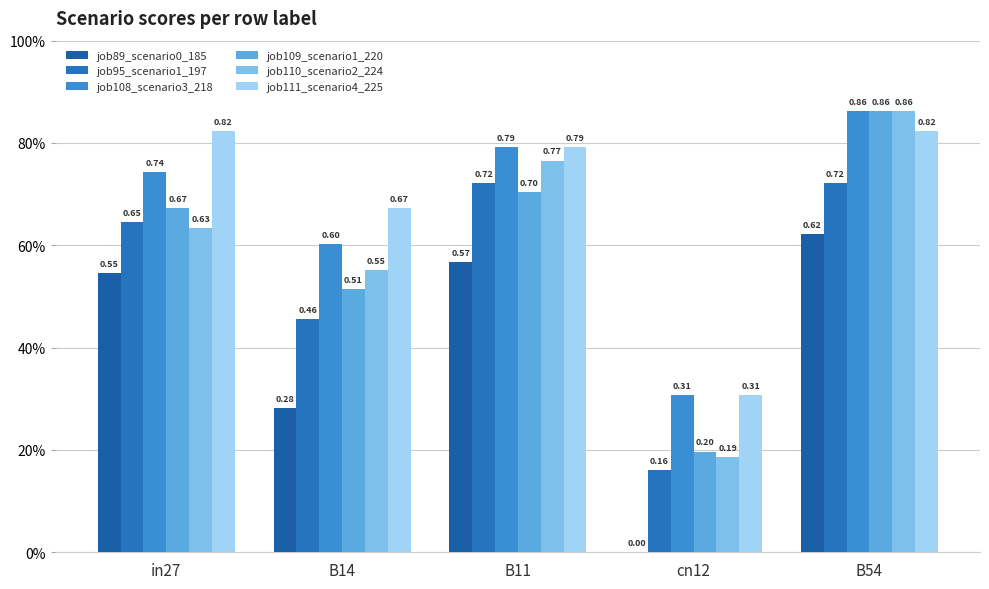

What is the average value of the job95_scenario1_197 series?

0.5